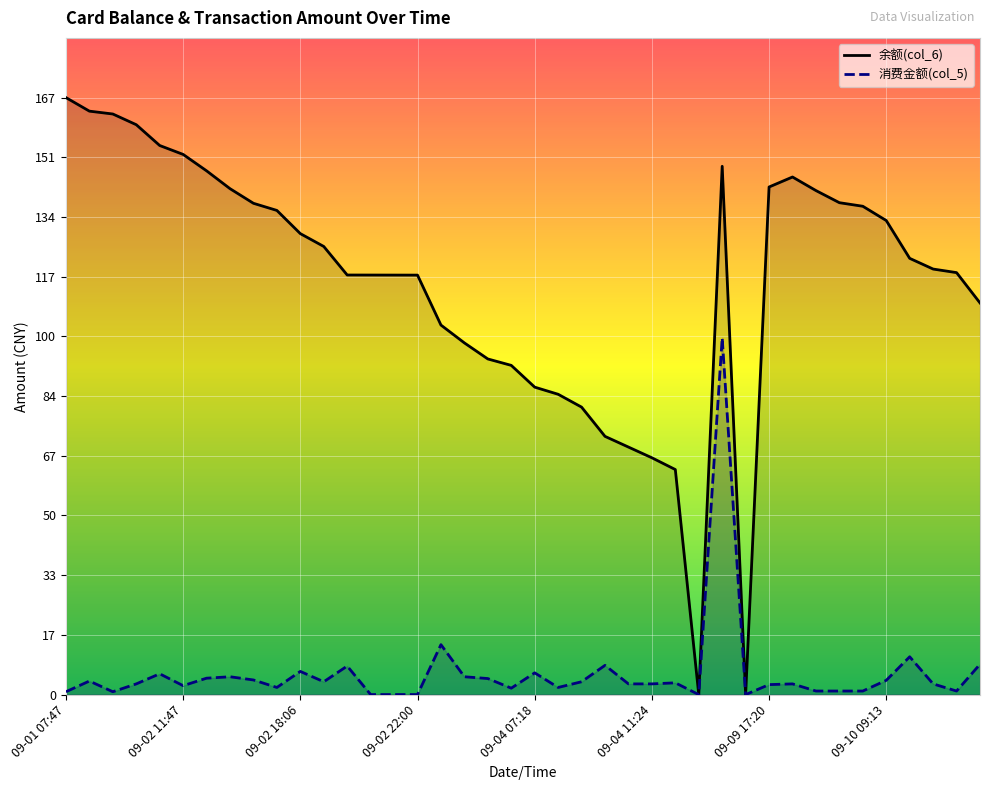

True or false: 余额(col_6) and 消费金额(col_5) cross at least once.

False